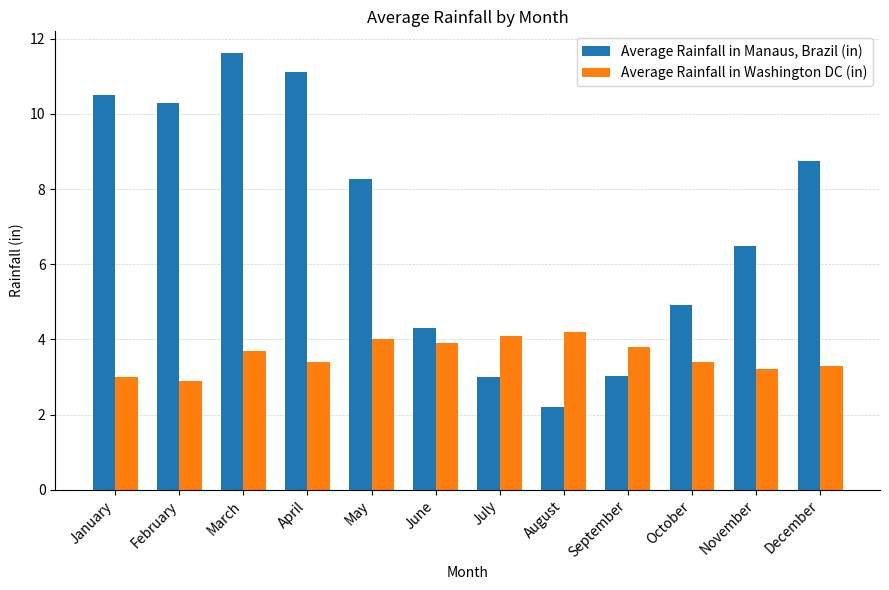

Is the value of Average Rainfall in Washington DC (in) at January greater than the value of Average Rainfall in Manaus, Brazil (in) at May?

No